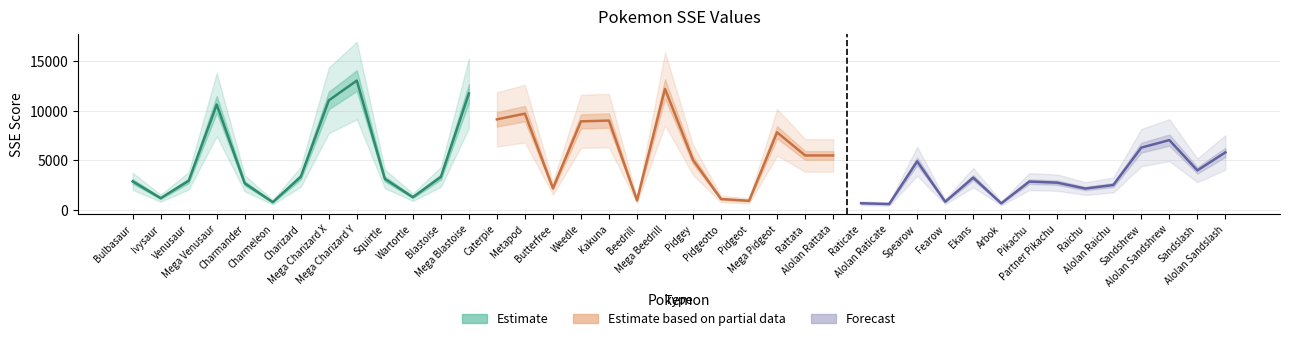

Does the chart have visible grid lines?

Yes